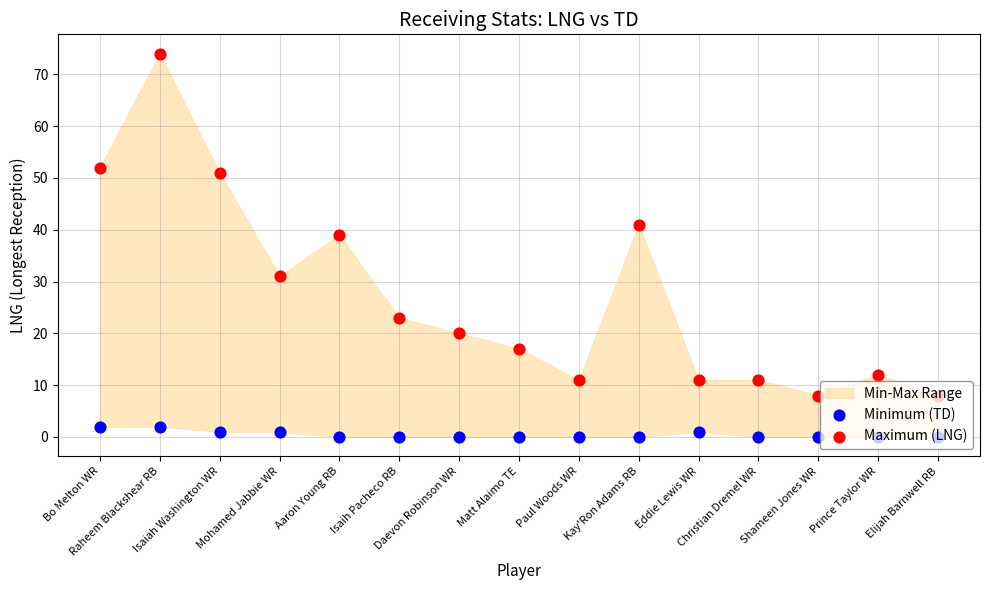

Is the value of Minimum (TD) at Shameen Jones WR greater than the value of Maximum (LNG) at Mohamed Jabbie WR?

No